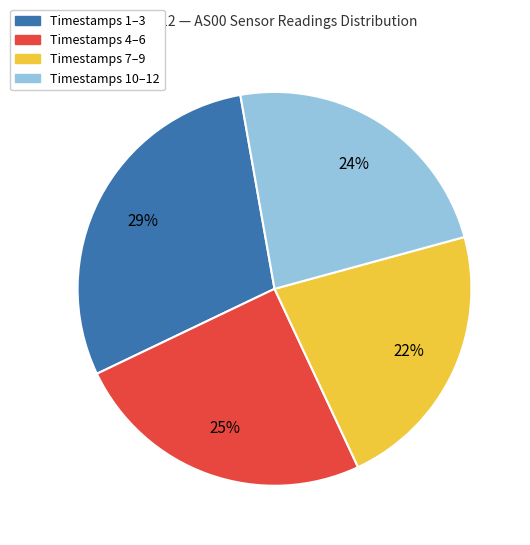

Is there any slice that represents more than half of the pie?

No